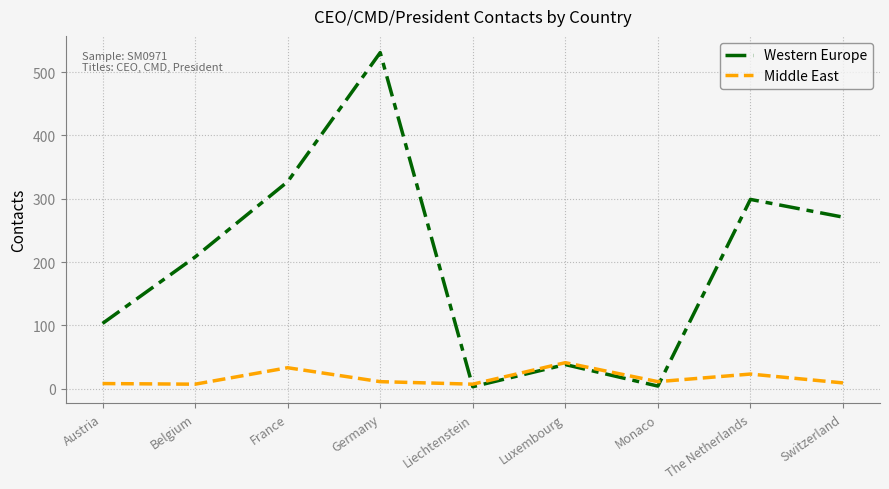

What are all the series names shown in the legend?

Western Europe, Middle East